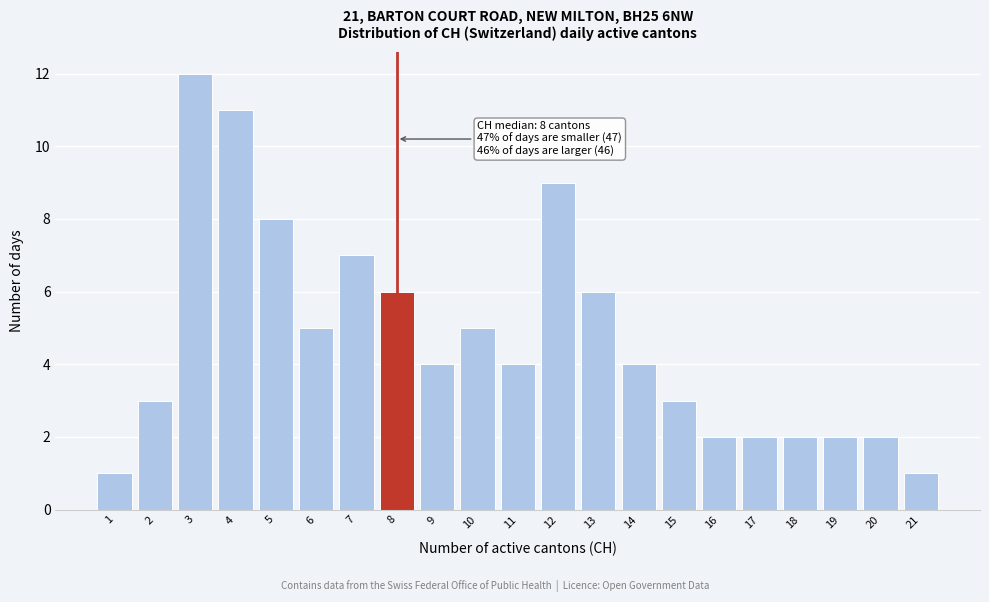

Which range on the x-axis has the tallest bar?

2.5 to 3.5